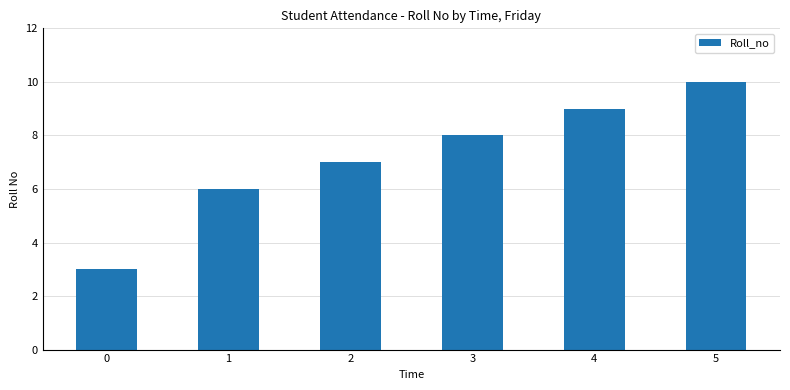

Are the bars grouped side by side (vs. stacked)?

No